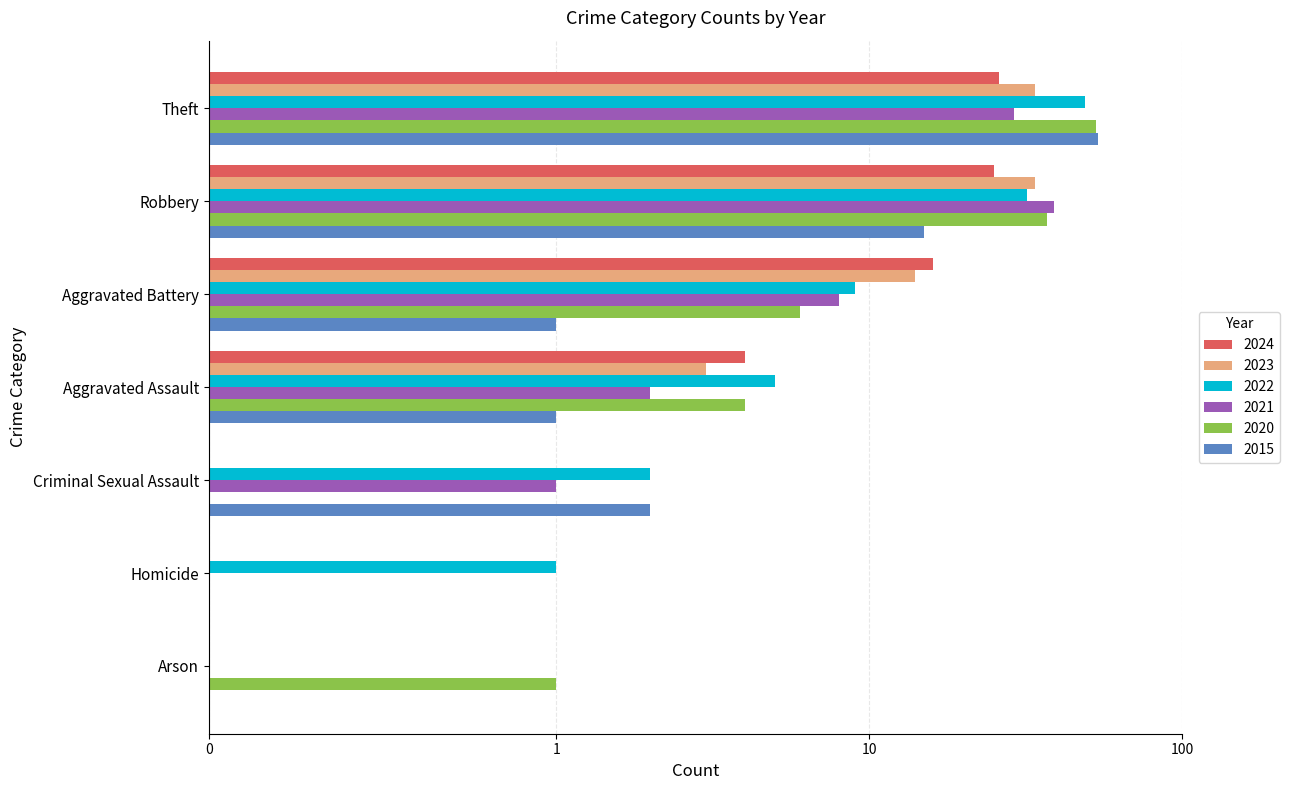

What is the difference between the 2021 values at Theft and Aggravated Battery?

21